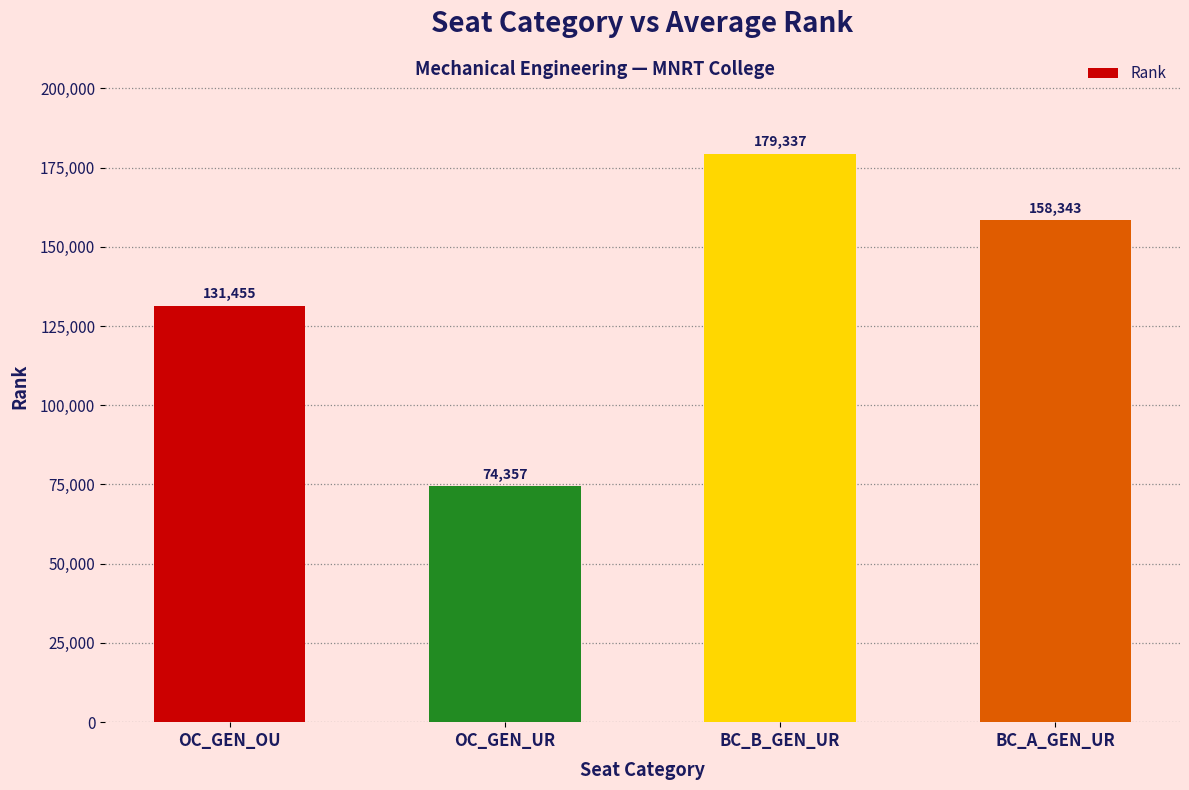

What is the difference between the maximum and second lowest values?

47882